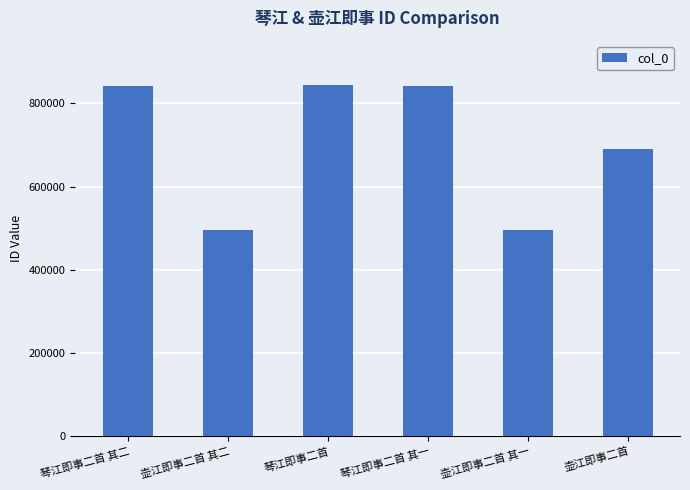

What is the sum of the values at 琴江即事二首 其一 and 琴江即事二首?

1685253